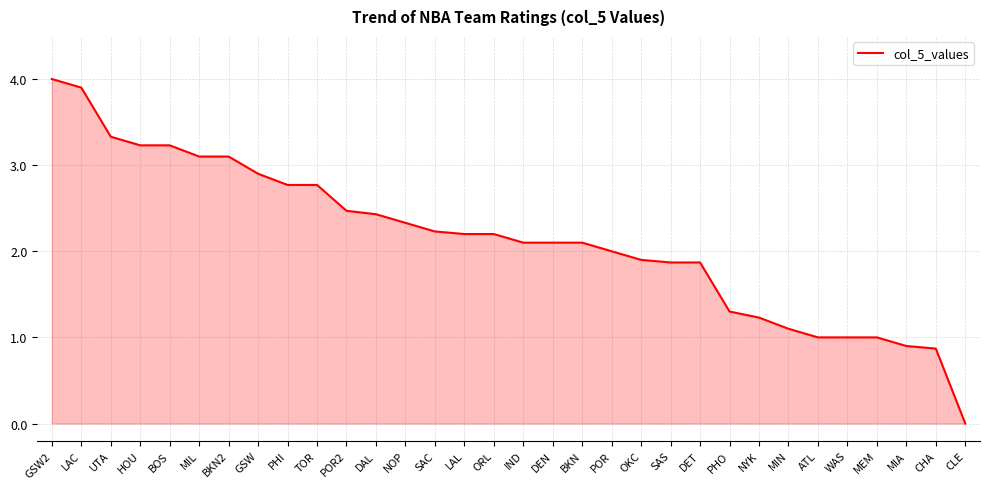

True or false: the data shows 1.4 at CHA.

False